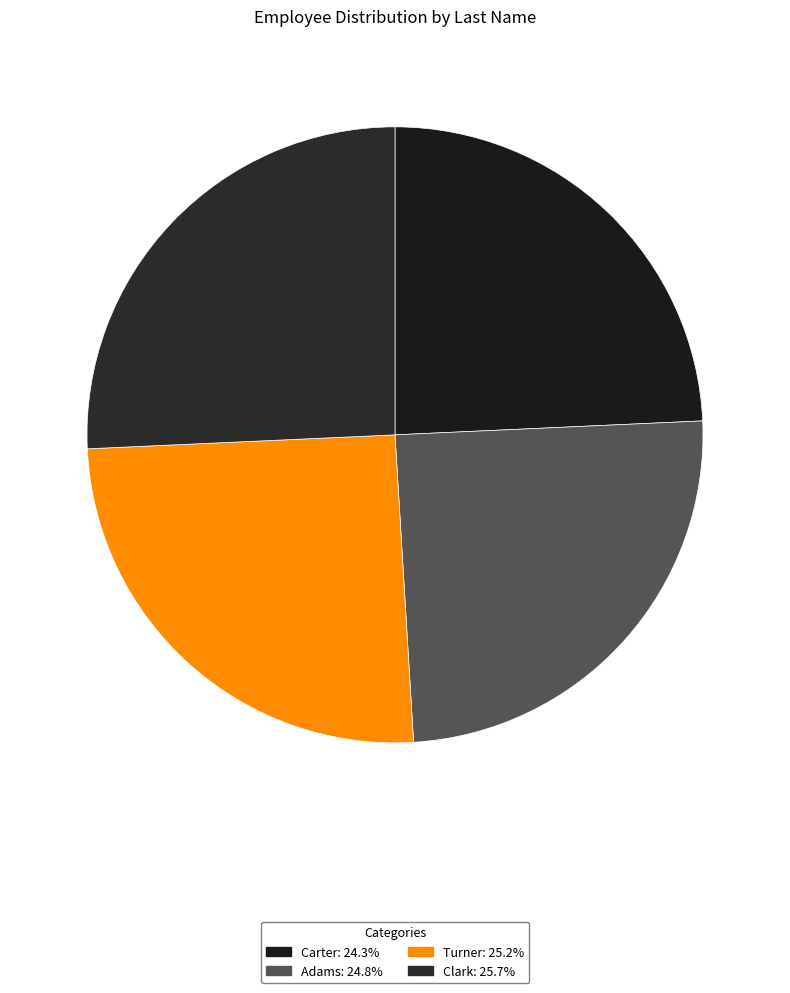

Count the number of slices in the pie.

4